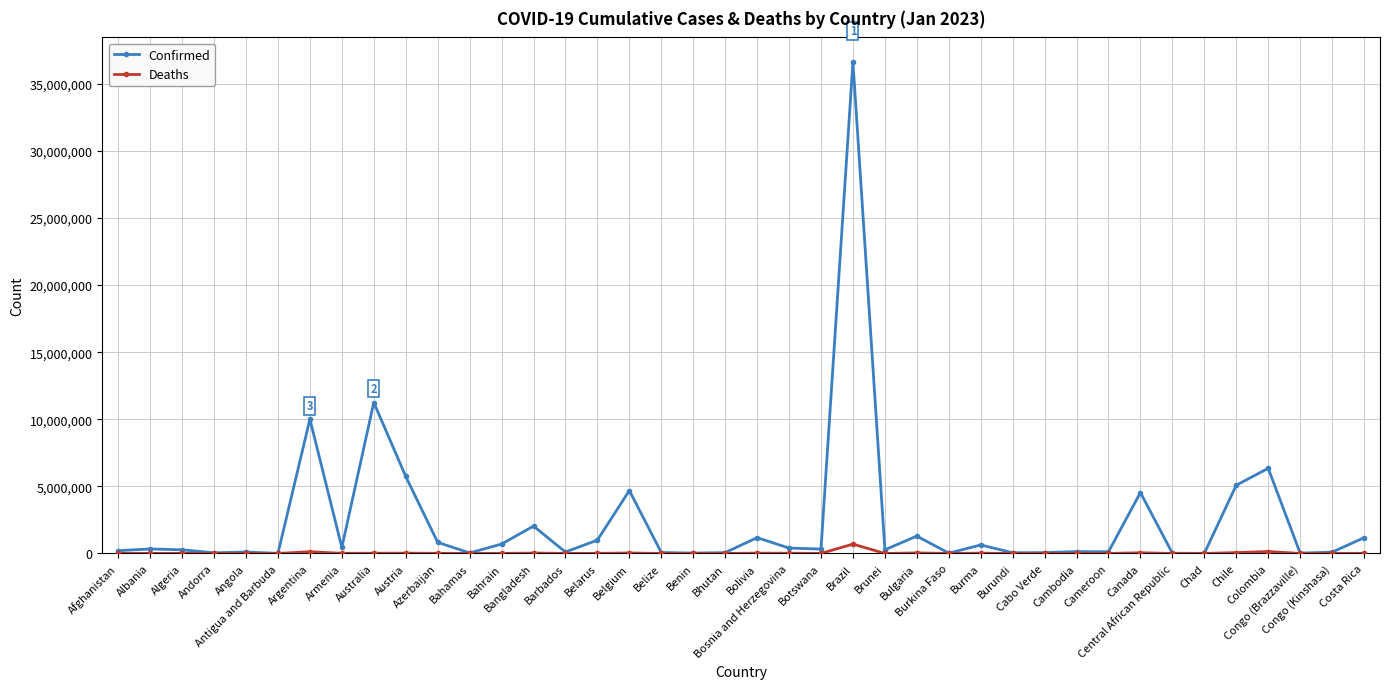

Rank the series by their maximum value, from highest to lowest.

Confirmed, Deaths